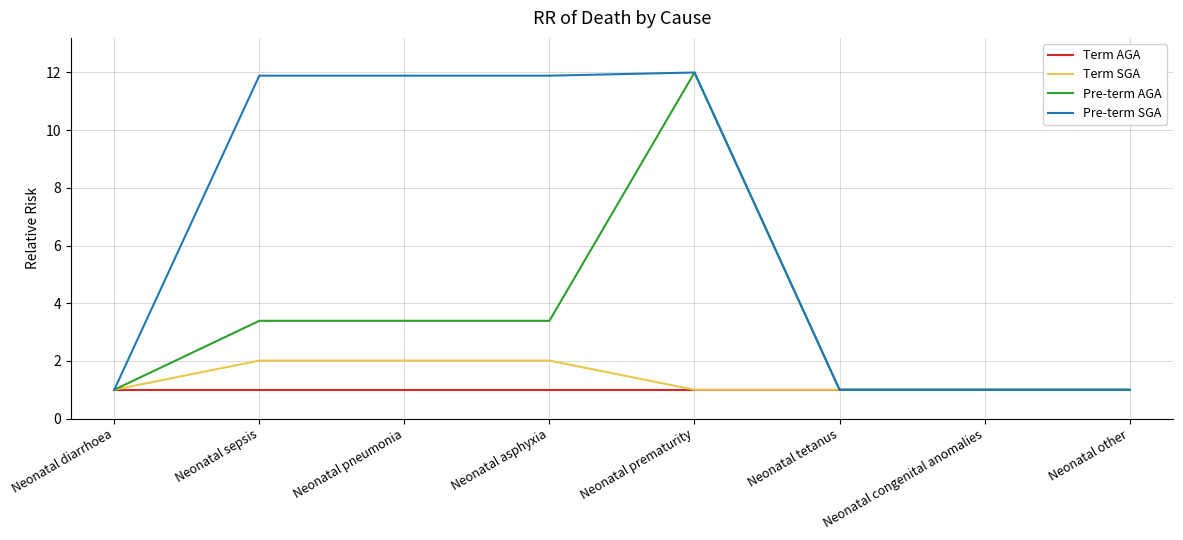

What is the lowest value of the Term SGA series?

1.0